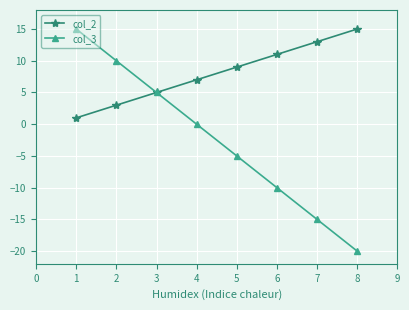

How many series are shown in this chart?

2